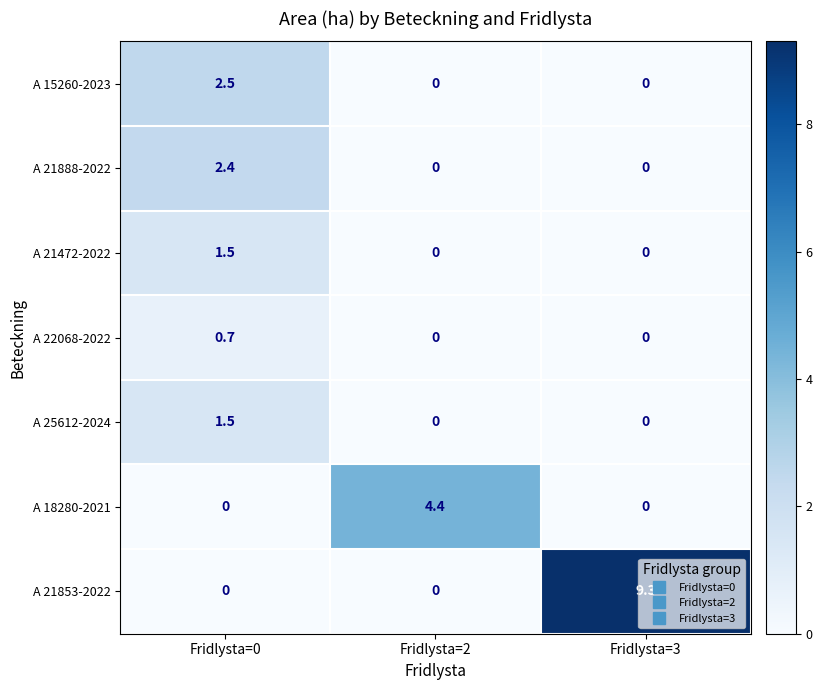

At how many categories does at least one series exceed 0?

3